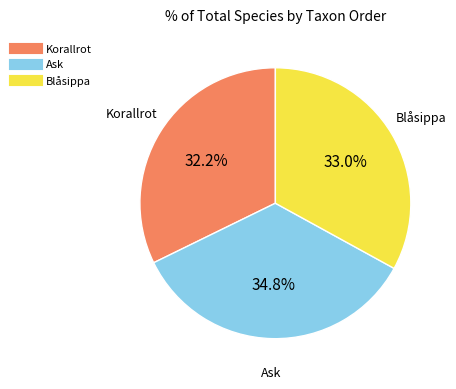

Which category has the biggest portion of the pie?

Ask